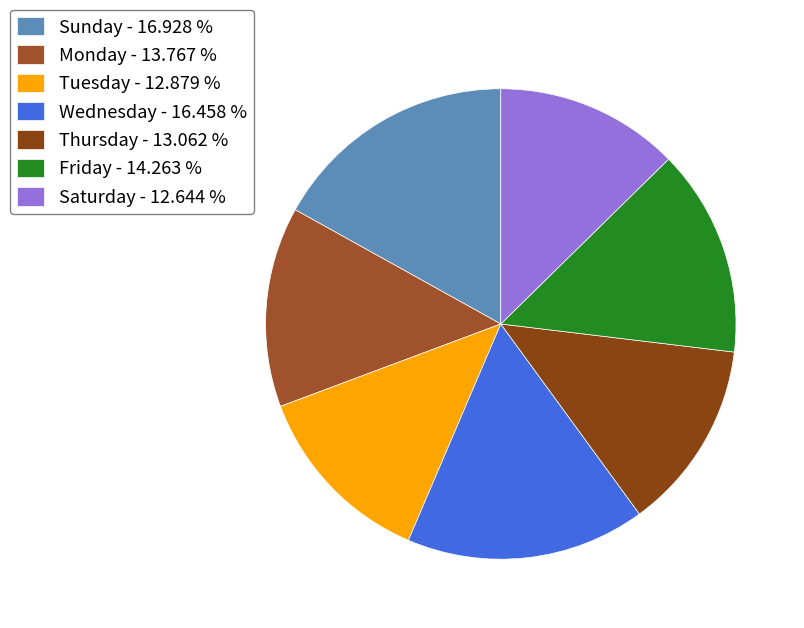

Between Monday and Saturday, which is larger?

Monday